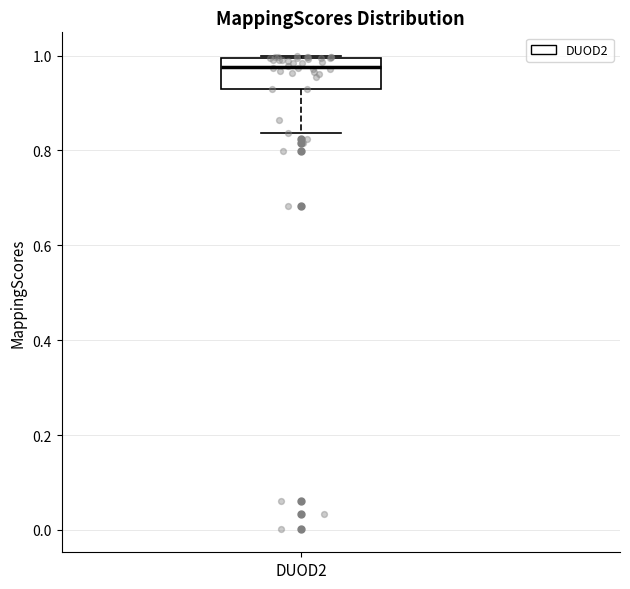

Read this box plot against the y-axis: the position of the median line, the range covered by the box, and the ends of both whiskers. The values are not printed on the chart, so give them approximately, as read against the axis.

median 0.98, box 0.92 to 1.00, whiskers 0.84 to 1.00